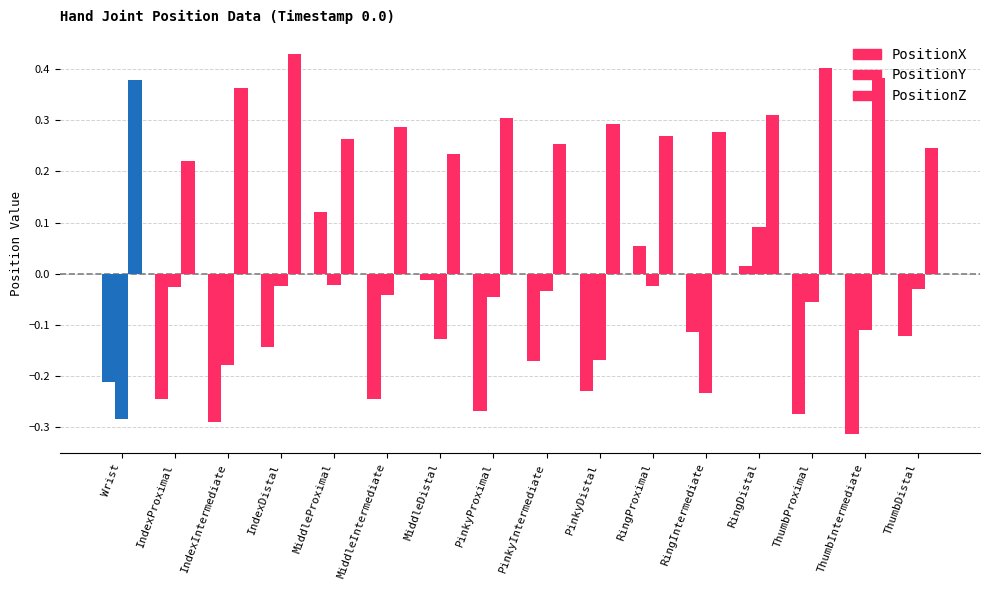

How many bars are there in total?

48